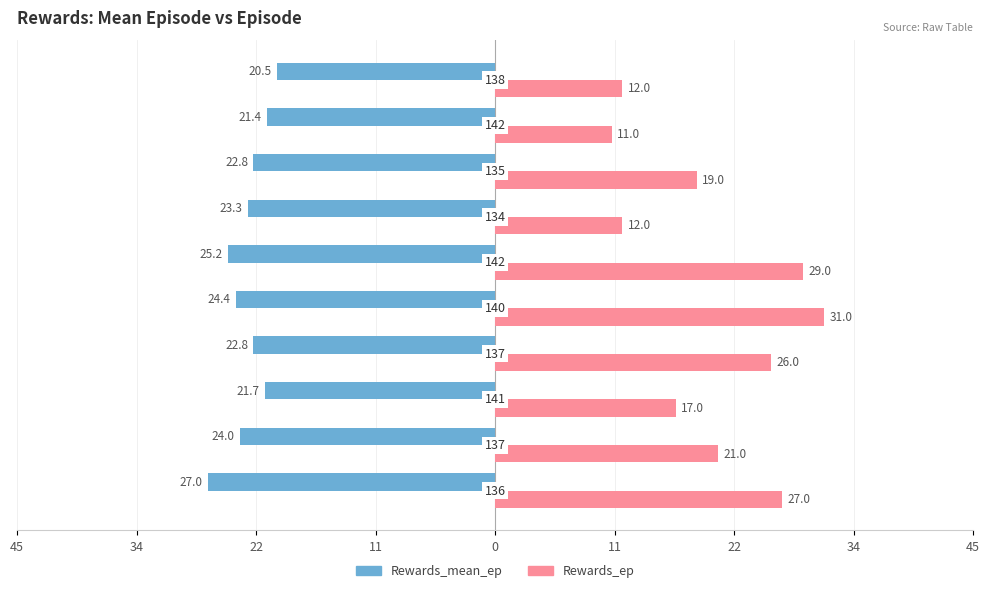

Which series has the largest range (max minus min)?

Rewards_ep